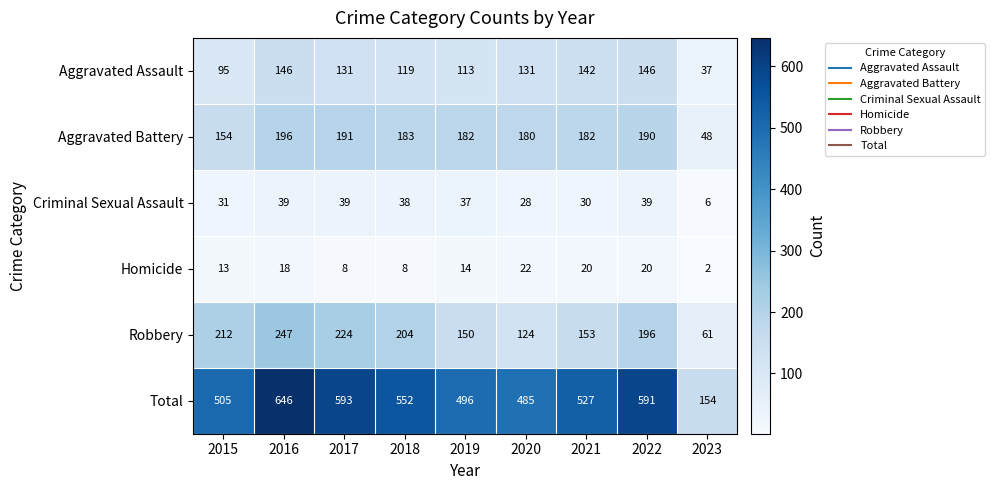

The Total series shows 496 at 2019. True or false?

True